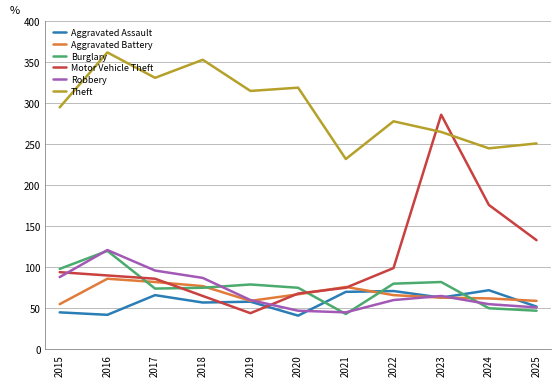

Which label corresponds to the largest value in the chart?

2016